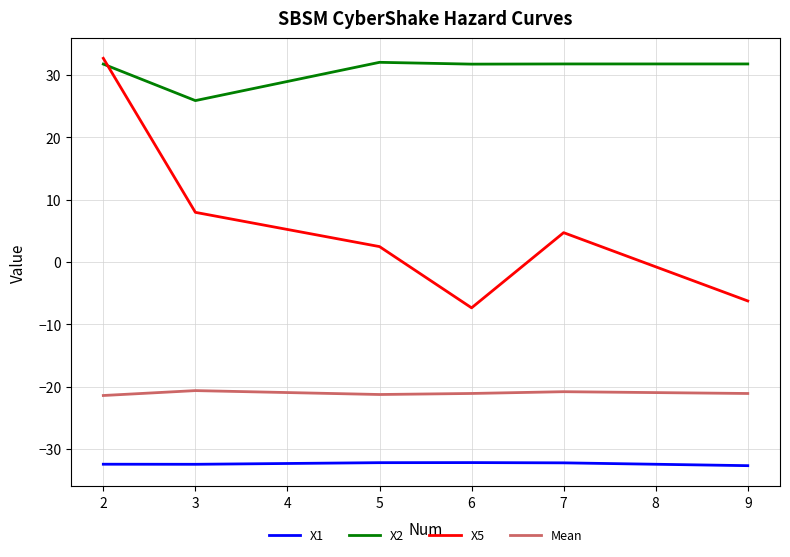

Which category has the highest value in the X5 series?

2